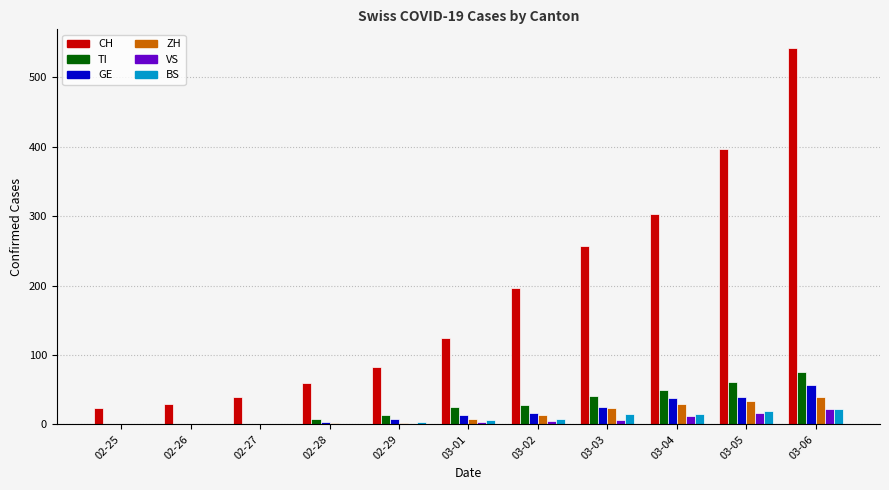

Where is VS nearest to the value 11?

03-04